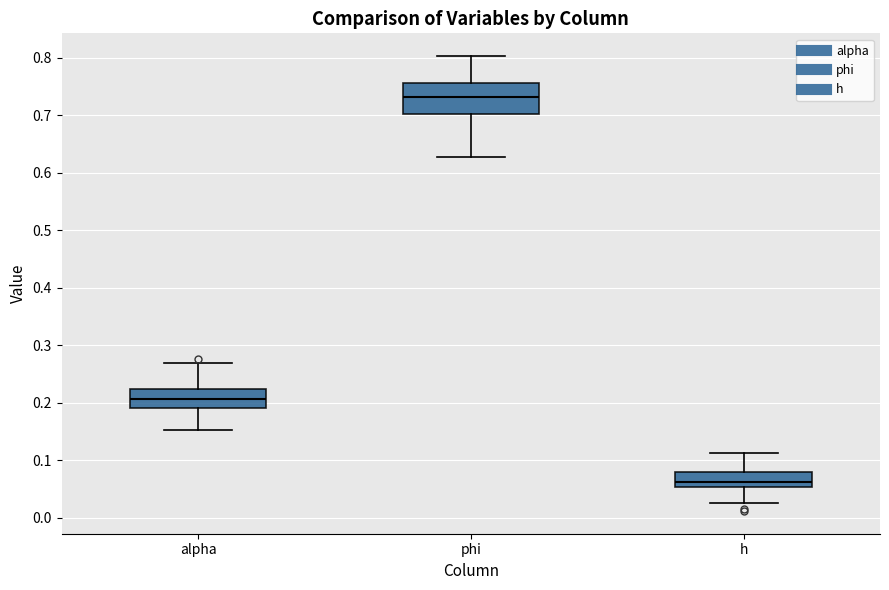

Which box is the tallest, from its lower edge to its upper edge?

phi